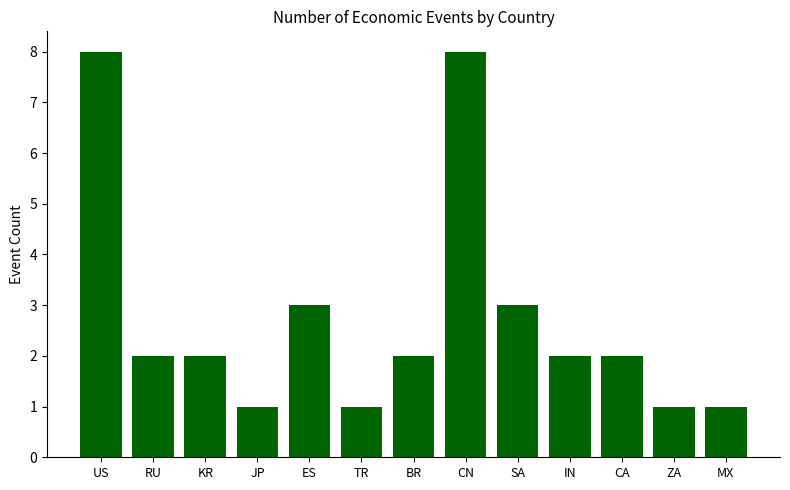

Read the value at US.

8